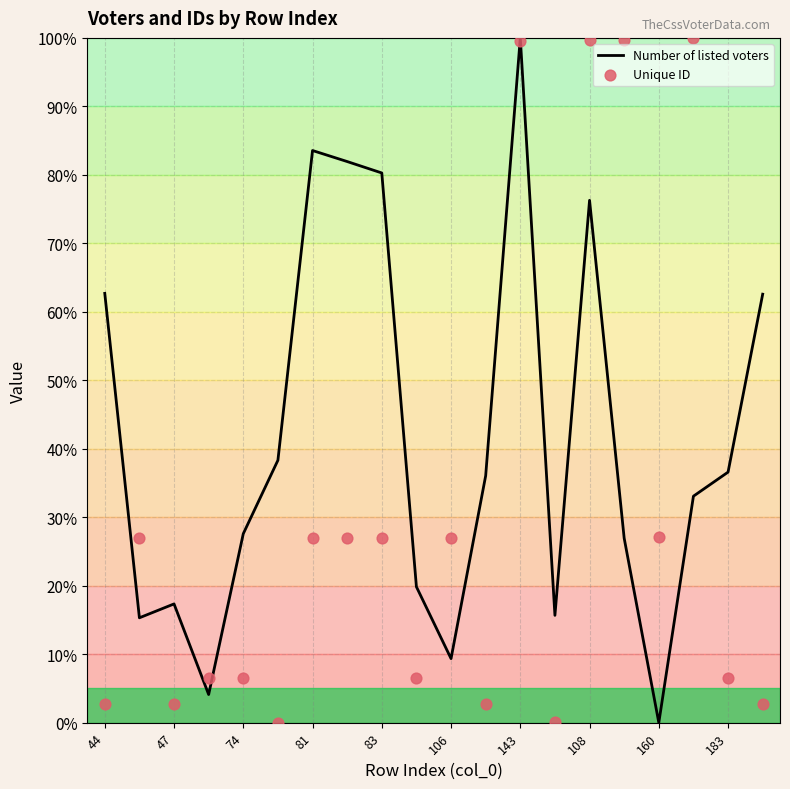

At how many categories does at least one series exceed 36?

12